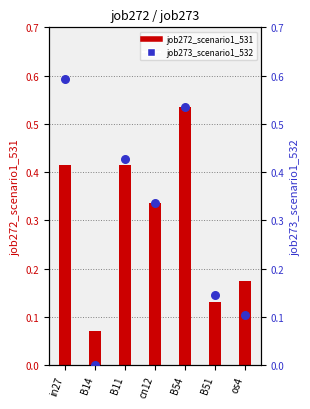

Which series contains the lowest Y value?

job273_scenario1_532